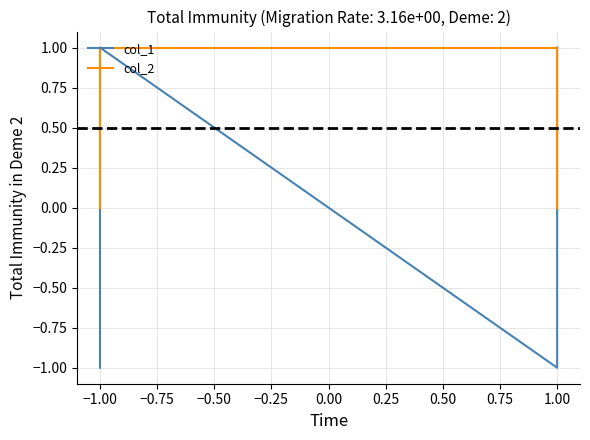

What is the value of the col_2 point at the 3rd from the left?

1